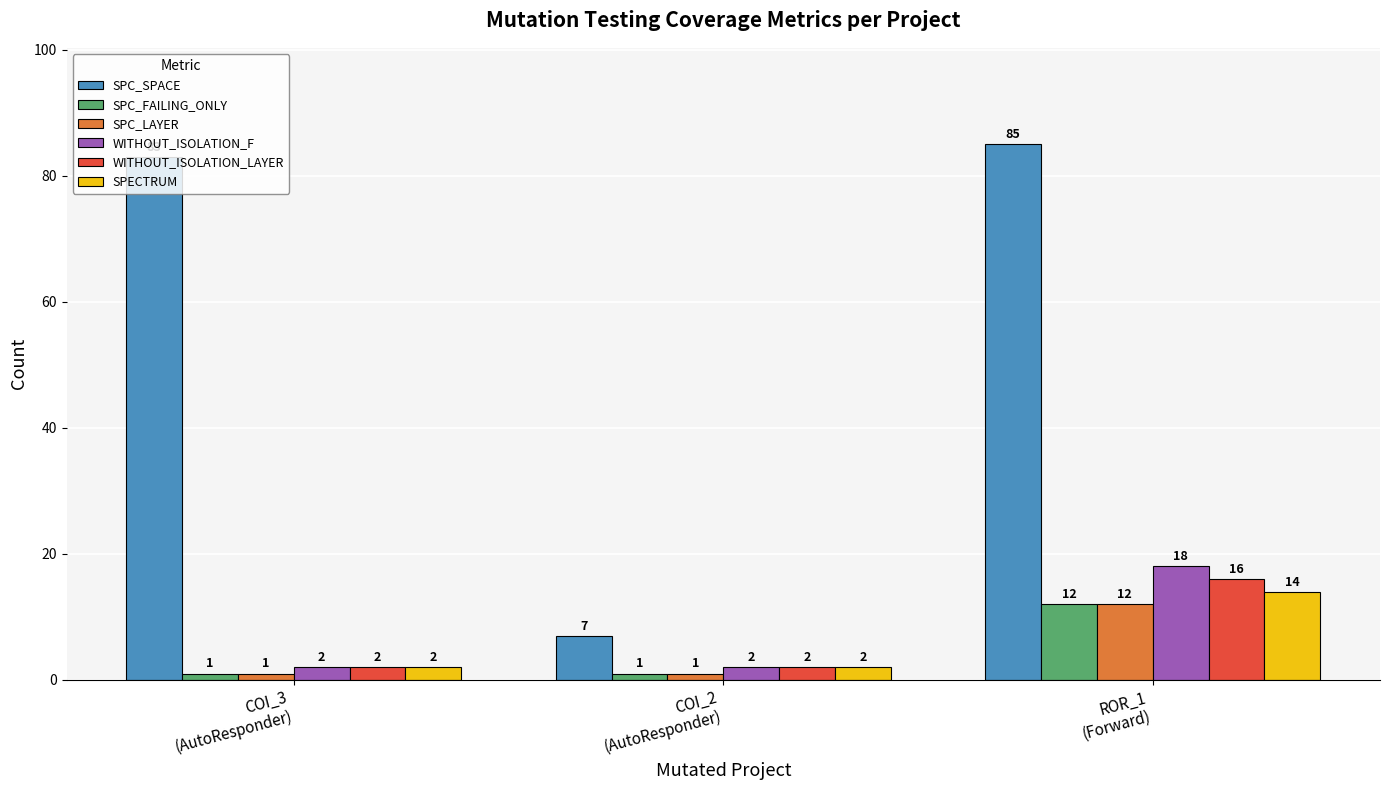

What position from the right is COI_3
(AutoResponder)?

3